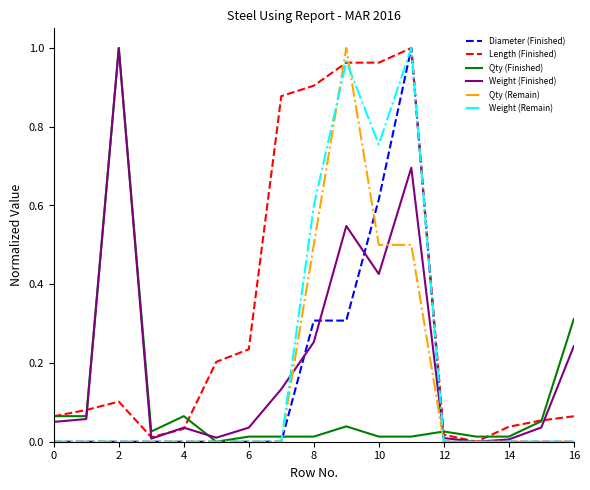

True or false: Weight (Finished) and Qty (Finished) cross at least once.

True